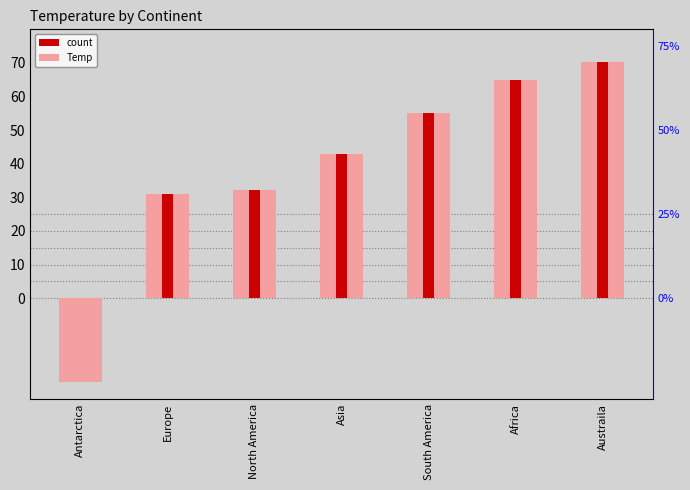

How many bars are there in total?

7